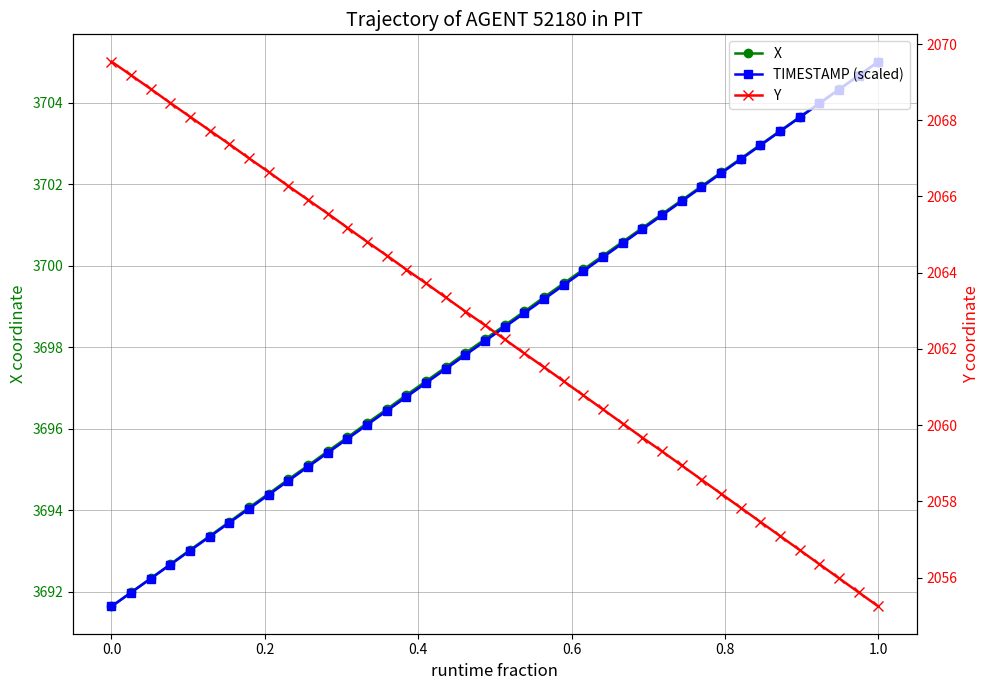

How many lines are shown in the chart?

3